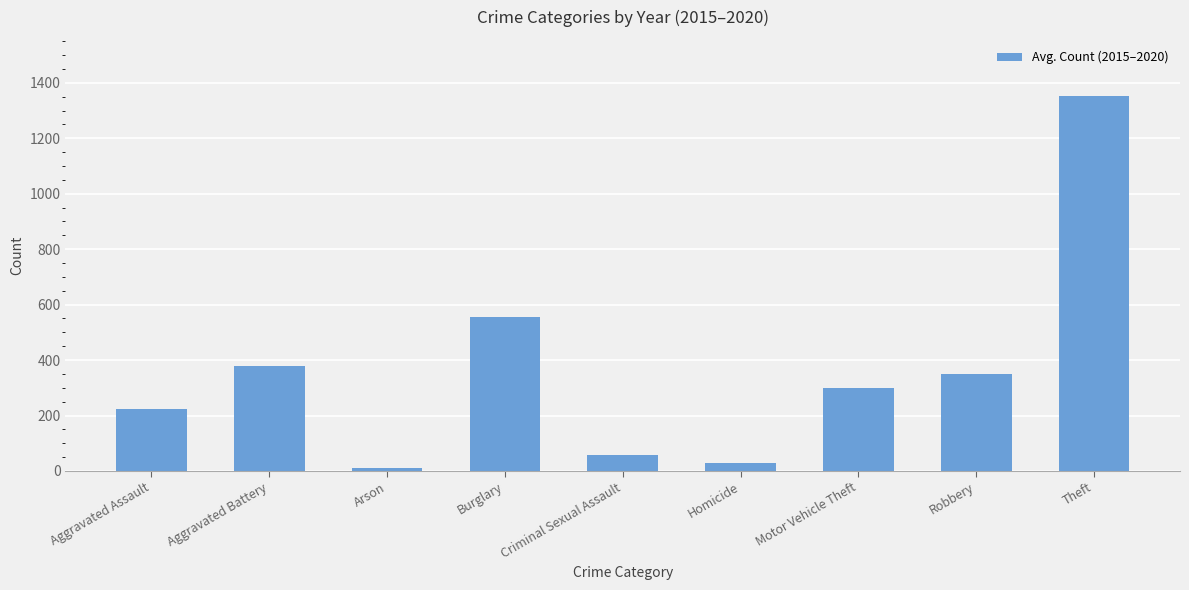

What is the sum of all values?

3251